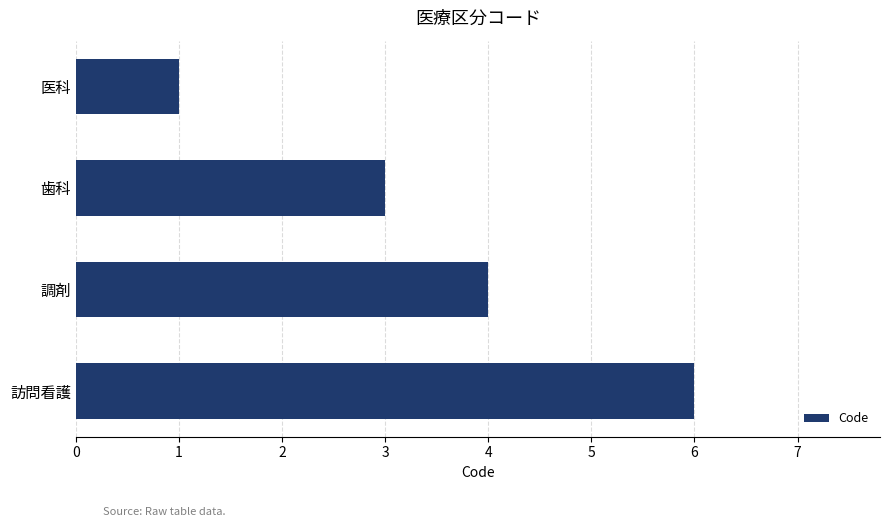

What is the maximum value shown in the chart?

6